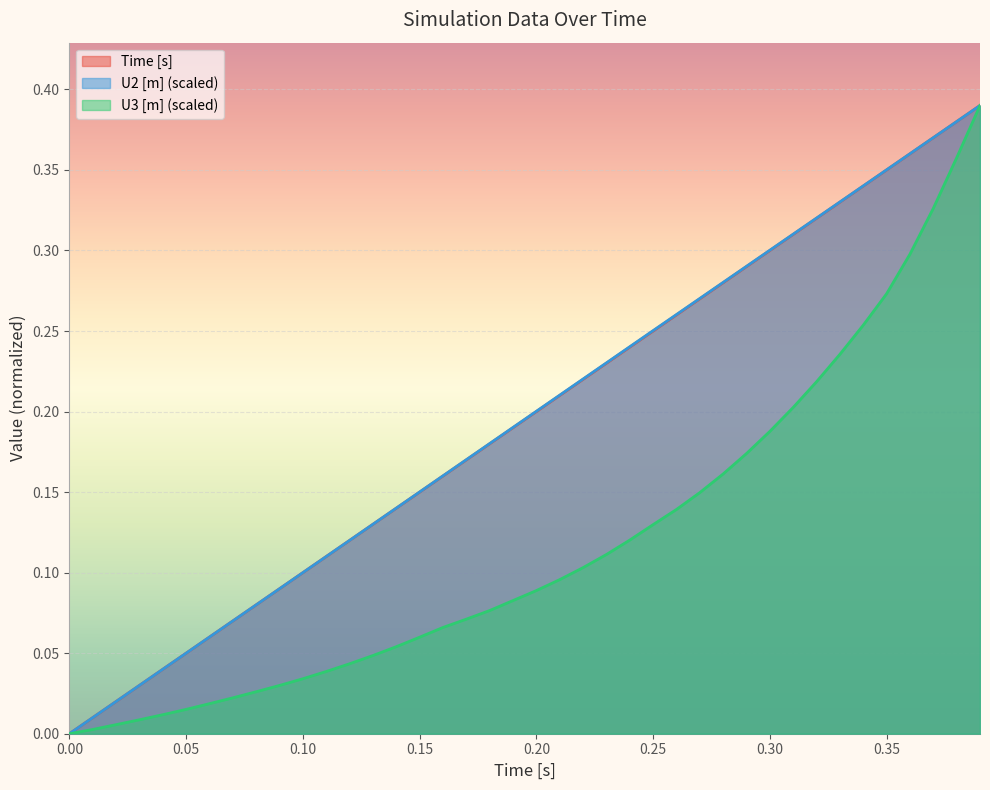

At how many categories does at least one series exceed 0?

39